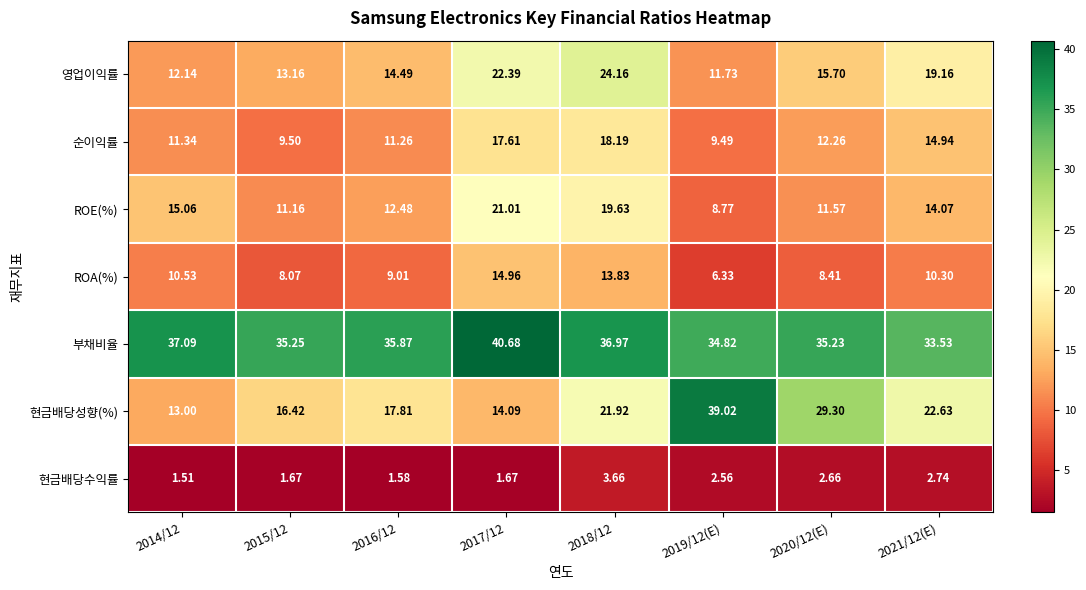

Between 2017/12 and 2019/12(E), which series saw the biggest shift?

현금배당성향(%)